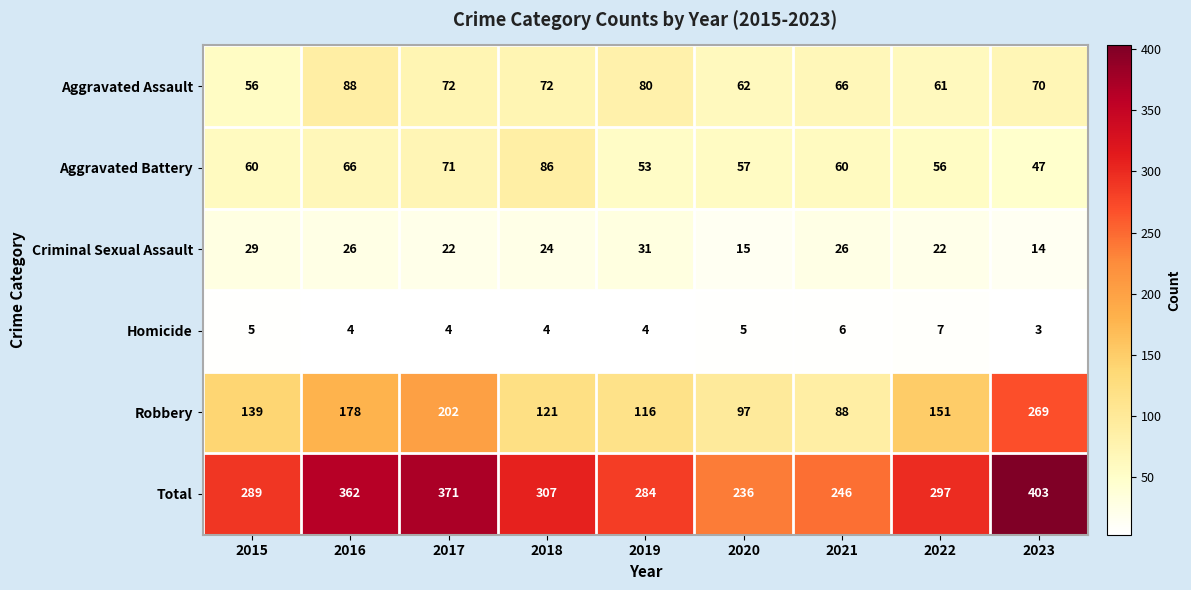

What is the approximate value of Aggravated Battery at 2023, to the nearest 5?

45